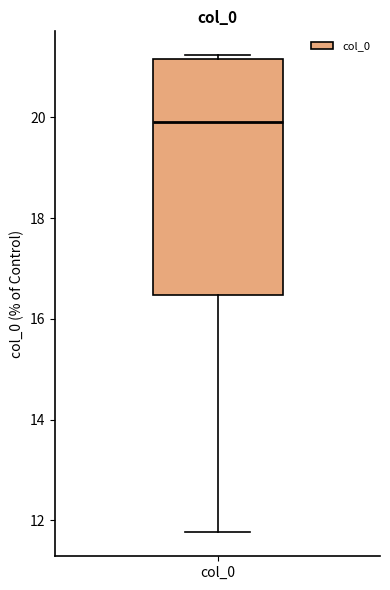

Read this box plot against the y-axis: the position of the median line, the range covered by the box, and the ends of both whiskers. The values are not printed on the chart, so give them approximately, as read against the axis.

median 20.0, box 16.4 to 21.2, whiskers 11.8 to 21.2 (just above the box's upper edge)